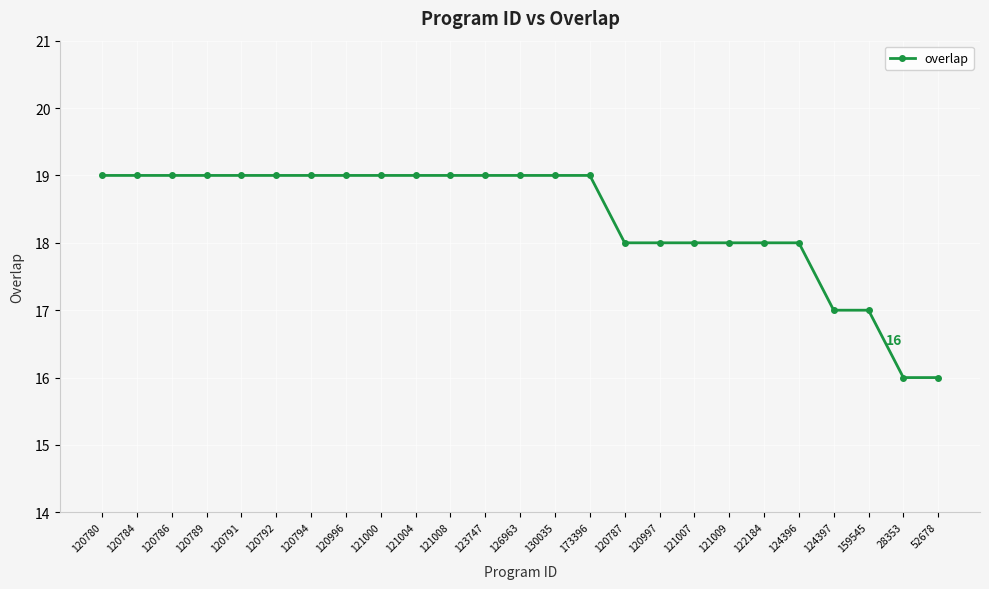

Read the value at 173396.

19